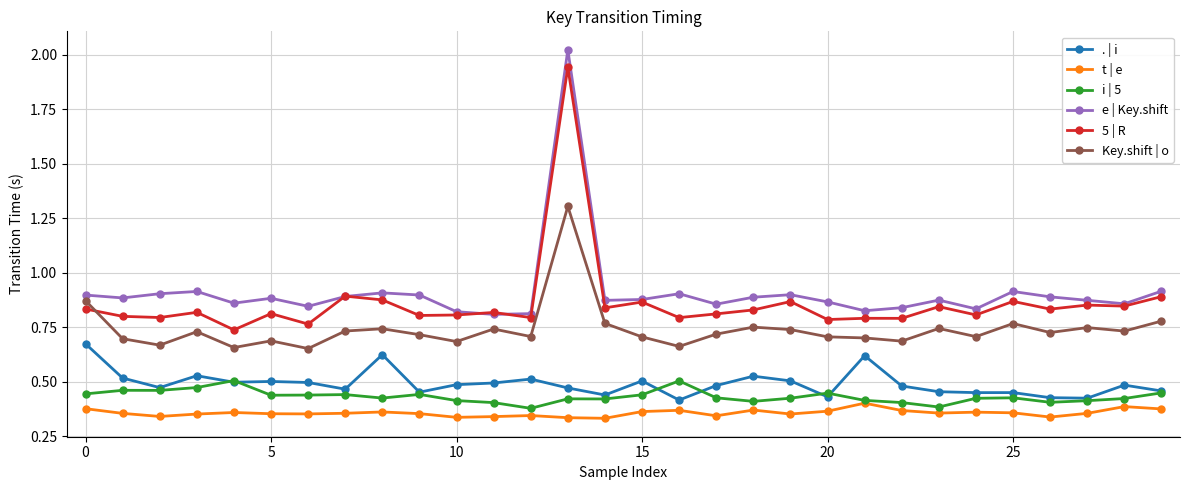

True or false: 5 | R and t | e intersect in this chart.

False